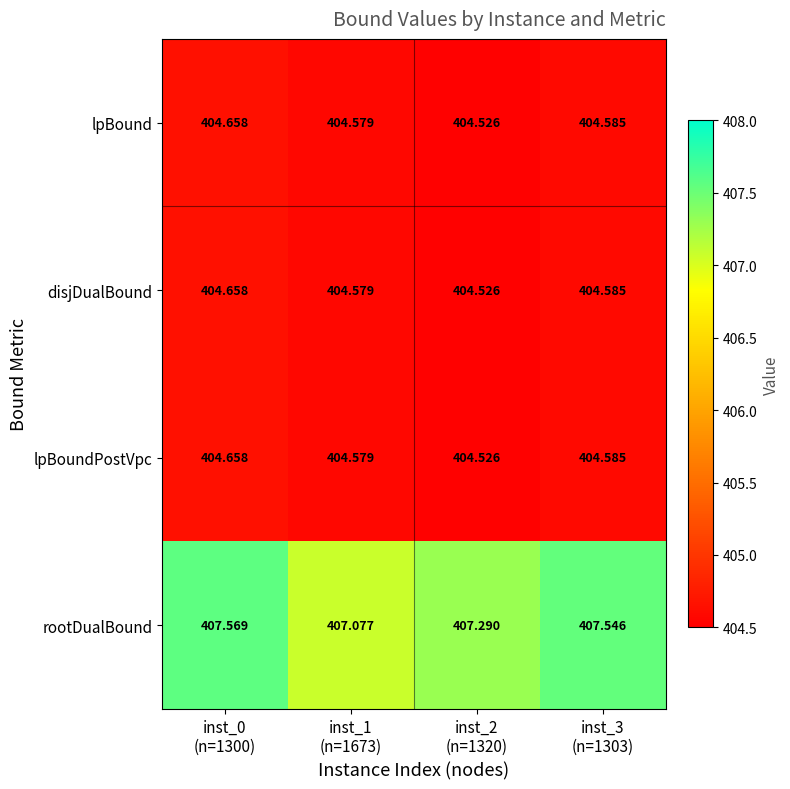

Which series has the largest total across all categories?

rootDualBound